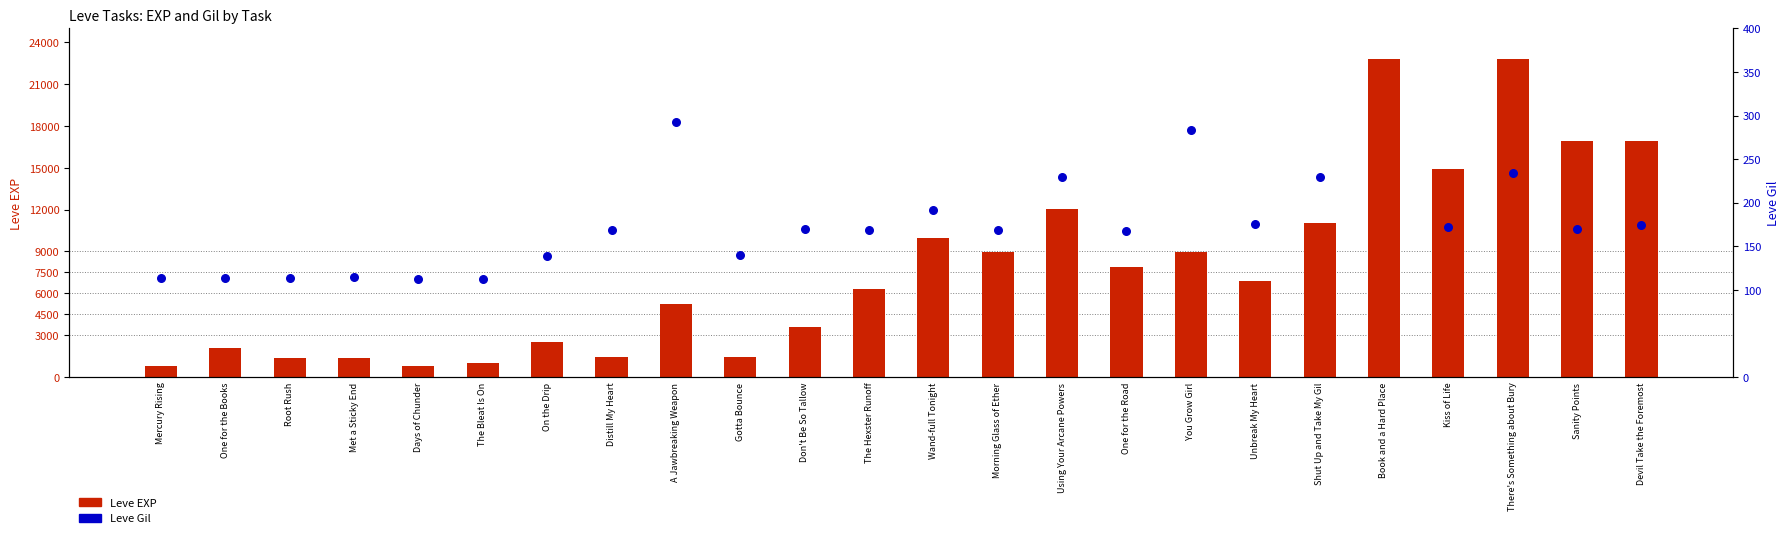

What are all the series names shown in the legend?

Leve EXP, Leve Gil